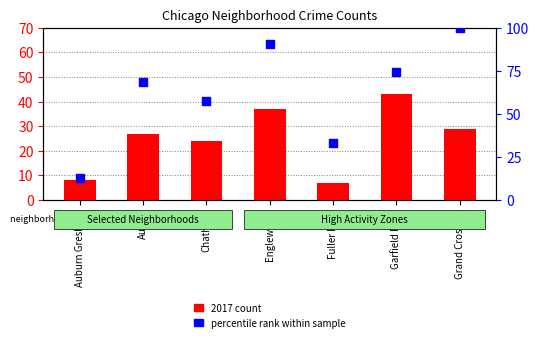

At how many categories does at least one series exceed 91?

1